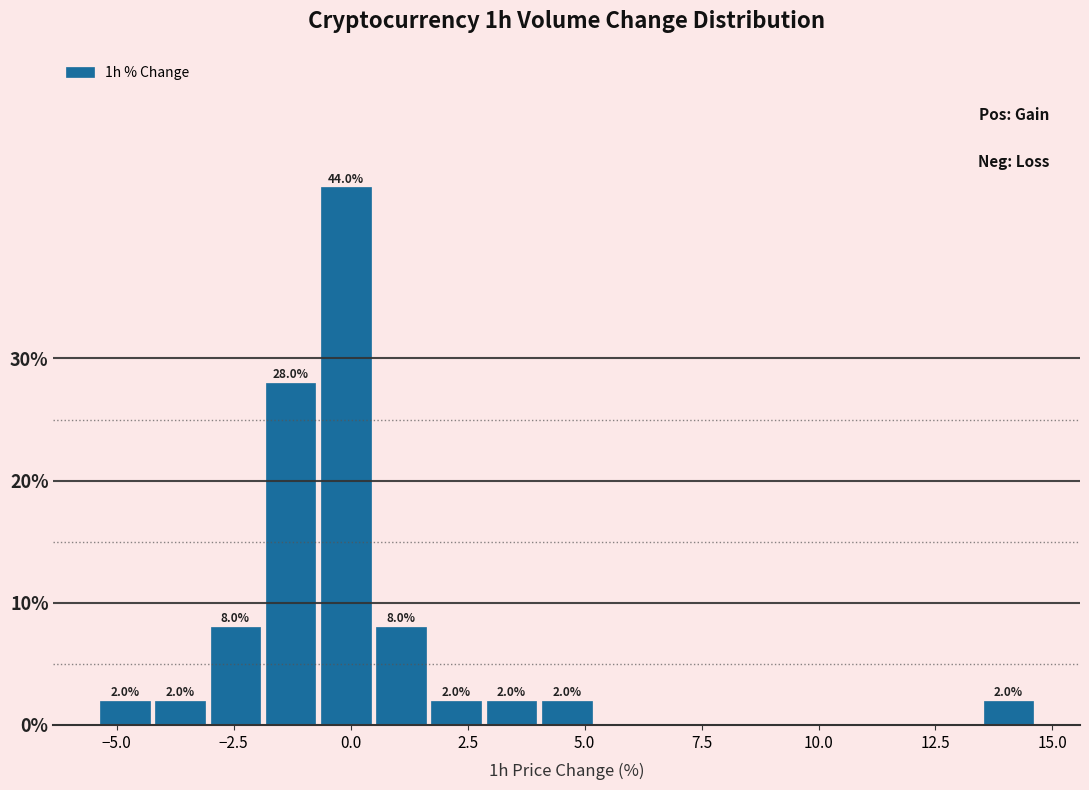

Read against the x-axis, roughly where is the centre of the tallest bar?

0.0